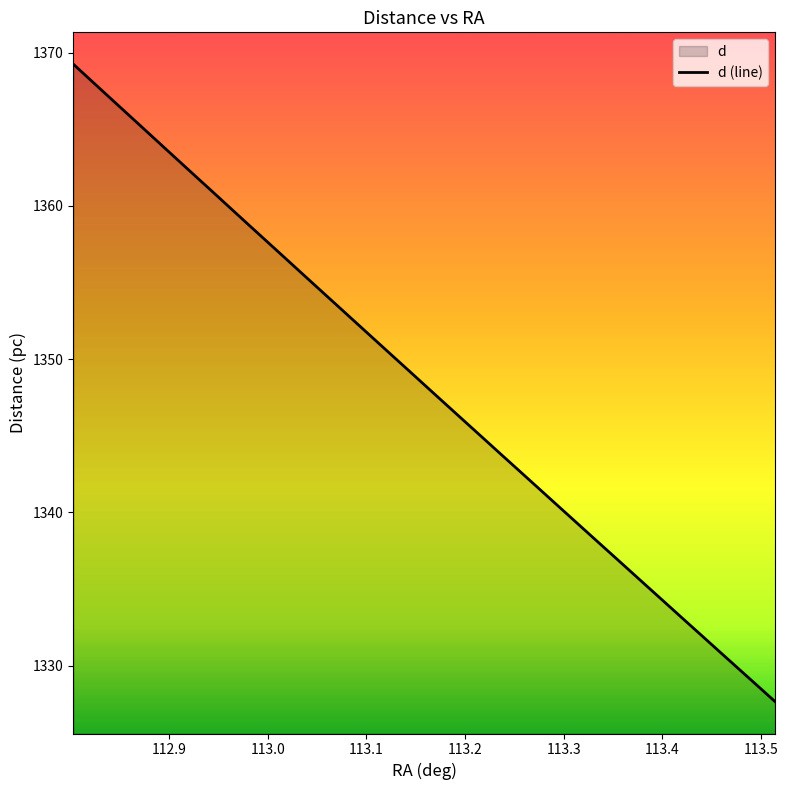

What is the greatest value displayed?

1369.2